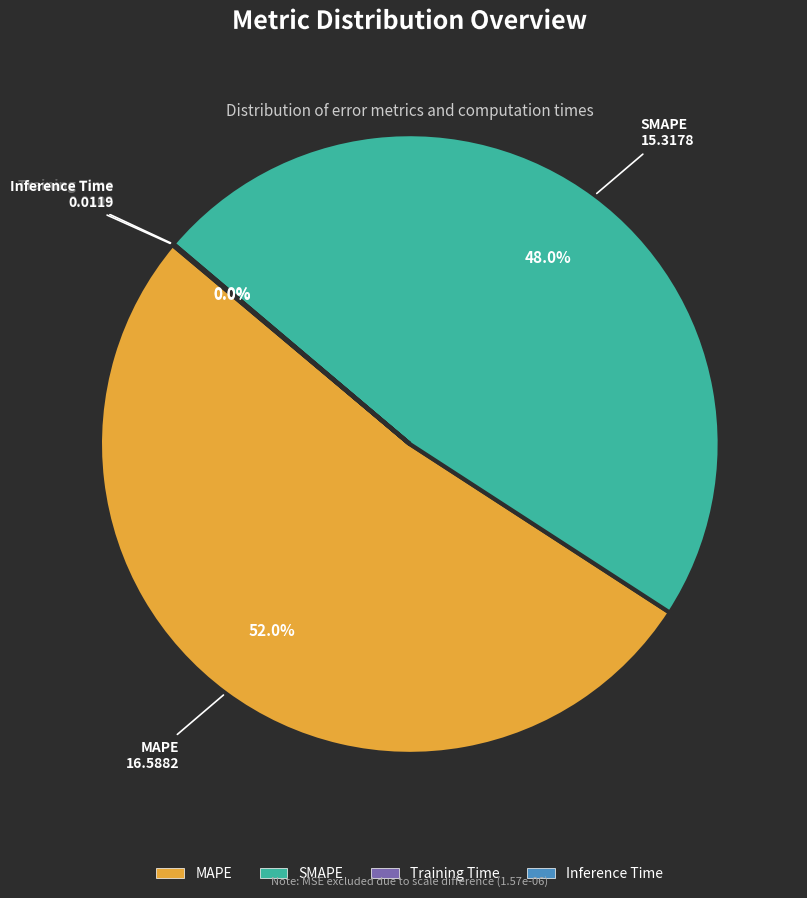

Is the sum of SMAPE and MAPE greater than half?

Yes